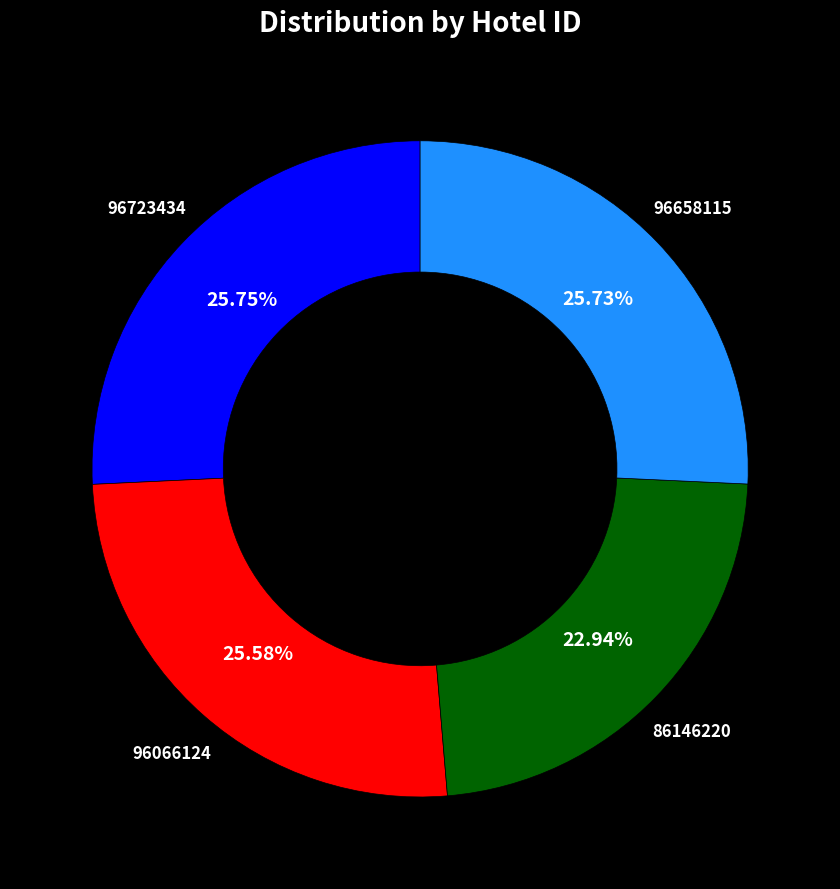

To the nearest percent, what is the average slice percentage?

25%